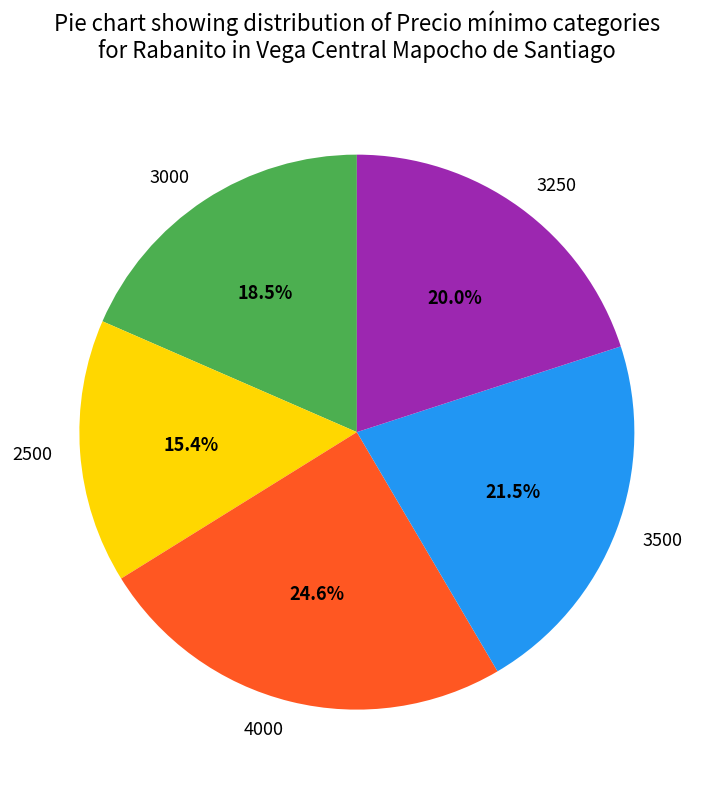

Is there a majority slice in this chart?

No